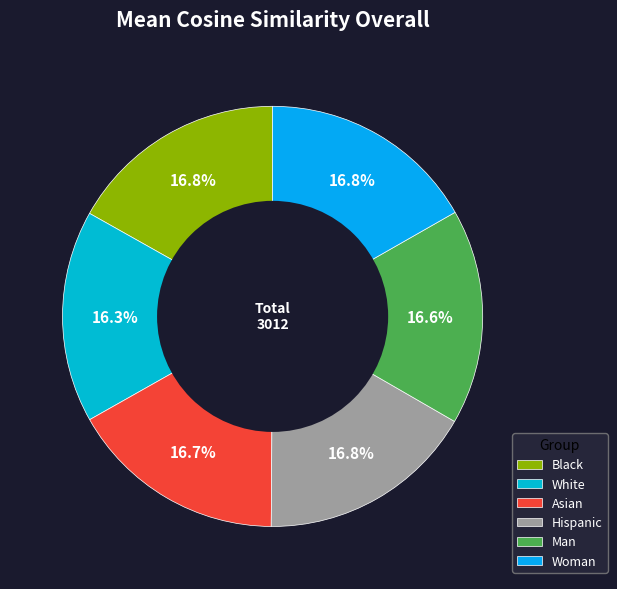

Is it true that Hispanic is 17% of the pie?

True